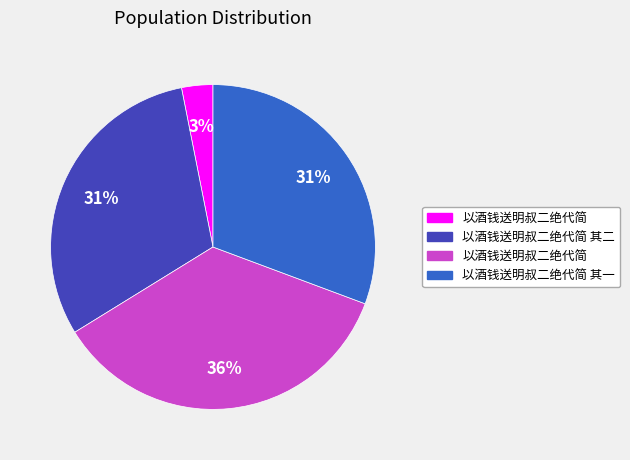

Does any single category account for the majority?

No